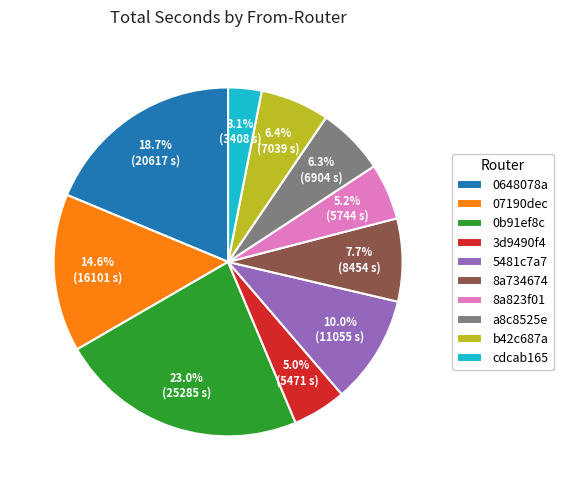

To the nearest percent, what is the difference between the largest and smallest slice percentages?

20%